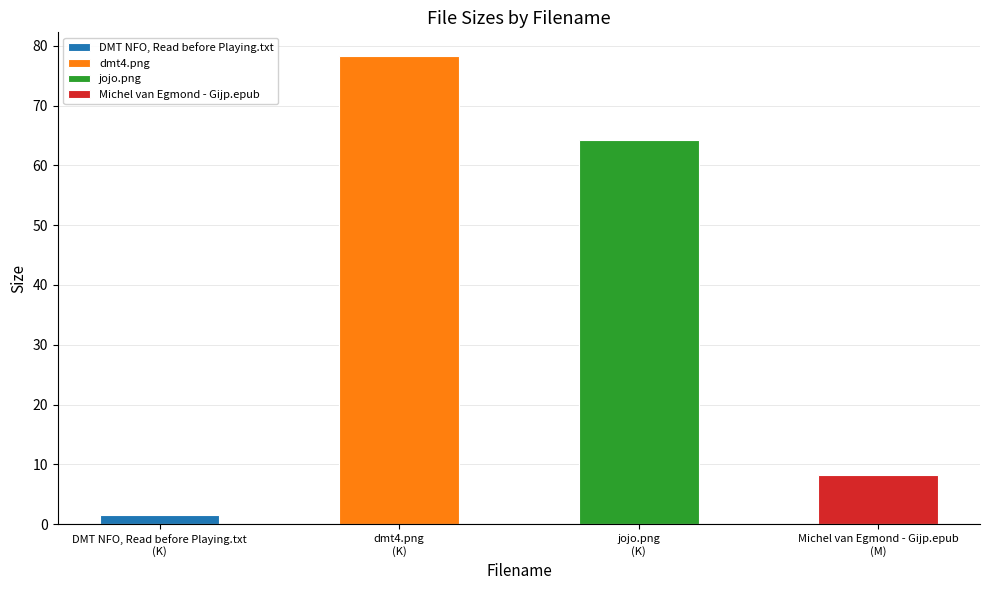

Where does the data first go above 64?

dmt4.png